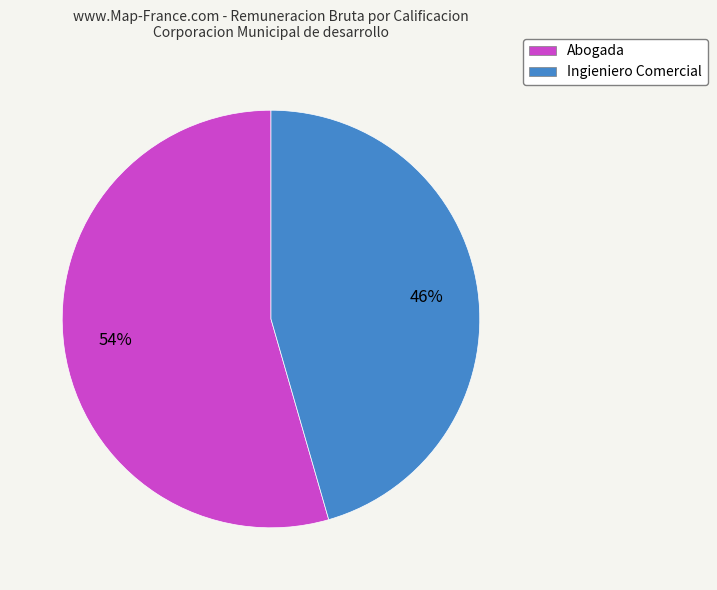

Is Ingieniero Comercial the majority of the pie?

No